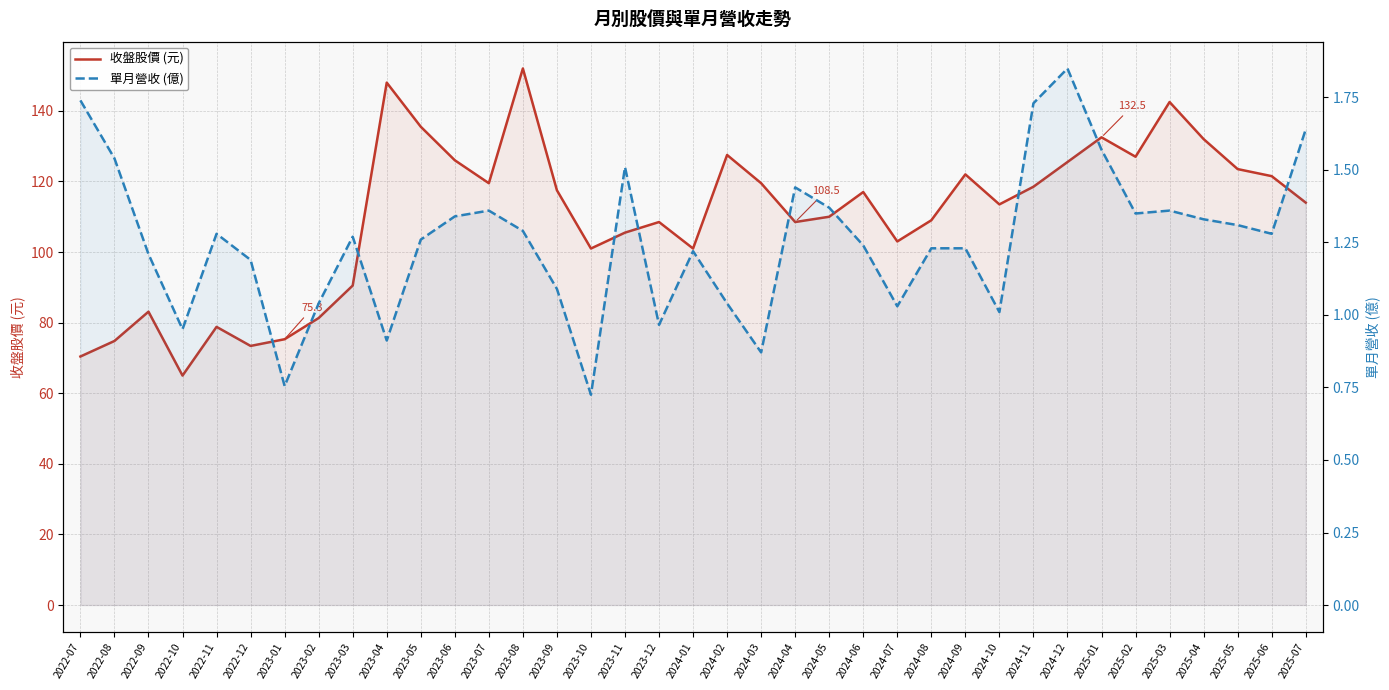

Is the value of 單月營收 (億) at 2023-03 greater than the value of 收盤股價 (元) at 2023-06?

No